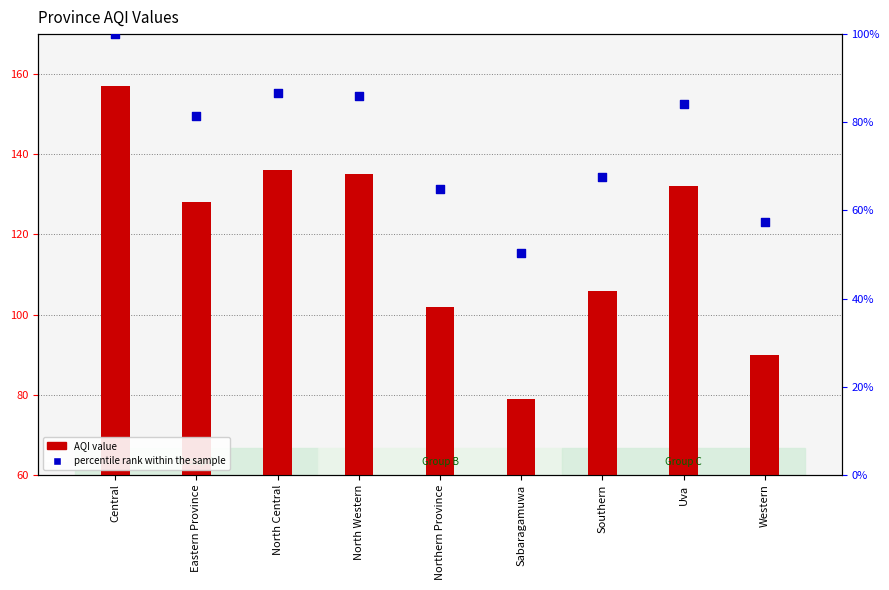

Which series reaches the maximum Y coordinate?

AQI value